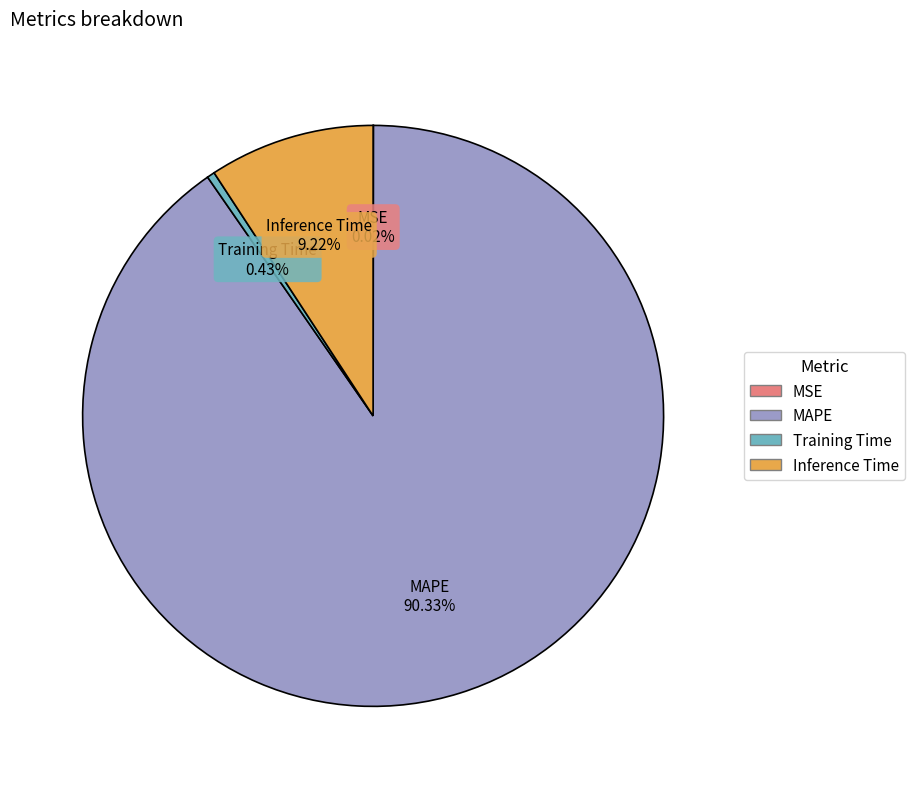

What is the largest slice in the pie chart?

MAPE